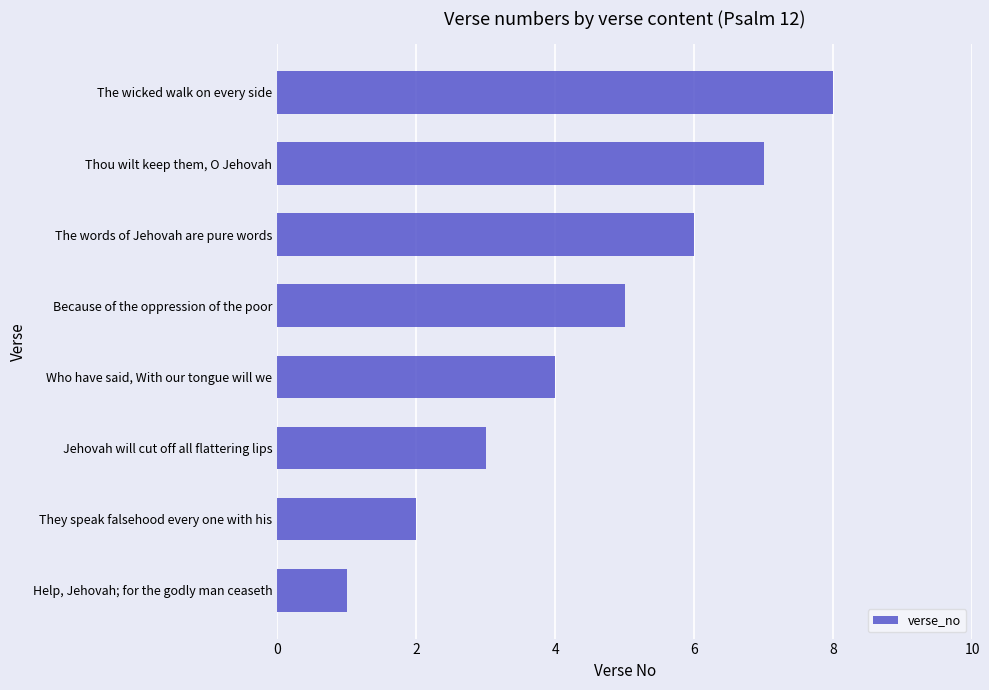

What is the difference between the maximum and minimum values?

7